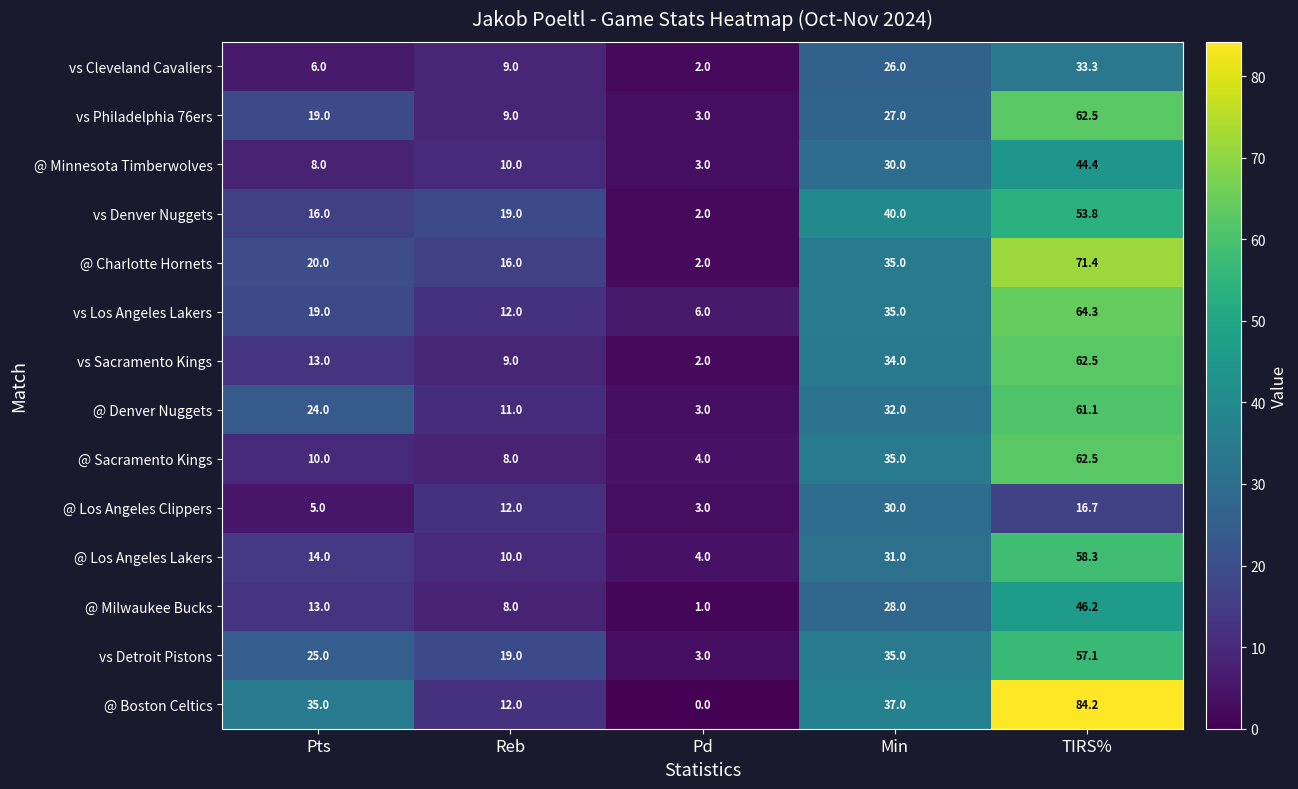

What is the sum of all vs Sacramento Kings values?

120.5